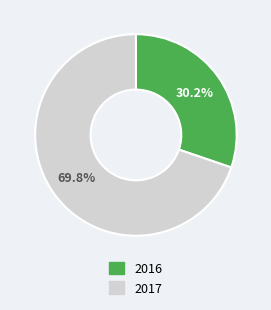

How many segments does this pie chart have?

2